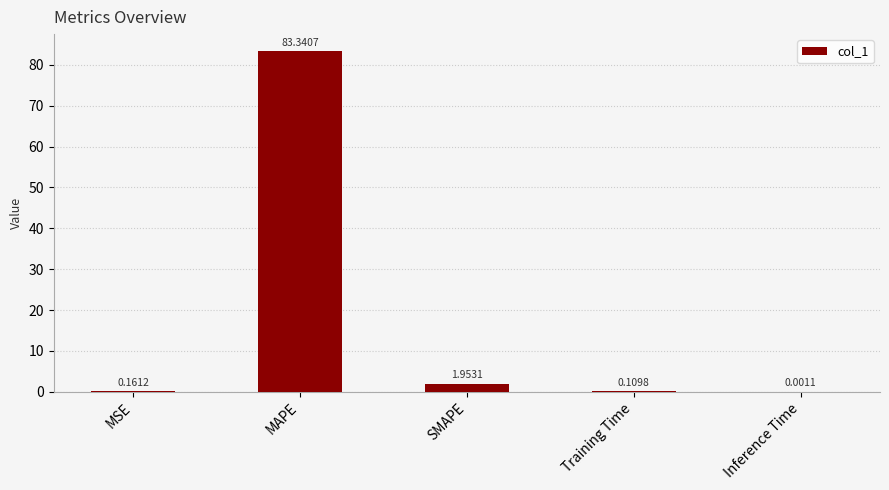

What is the change in value from SMAPE to Inference Time?

-2.0